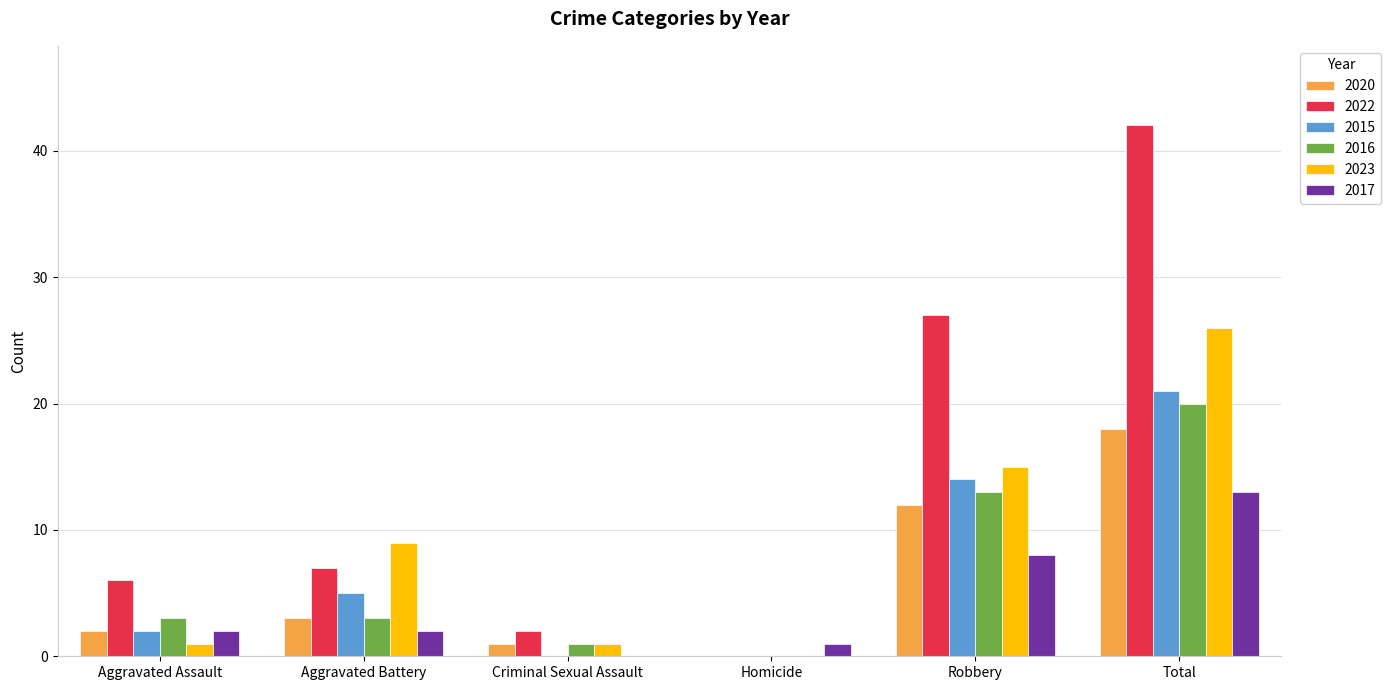

At which category is the sum across all series the highest?

Total